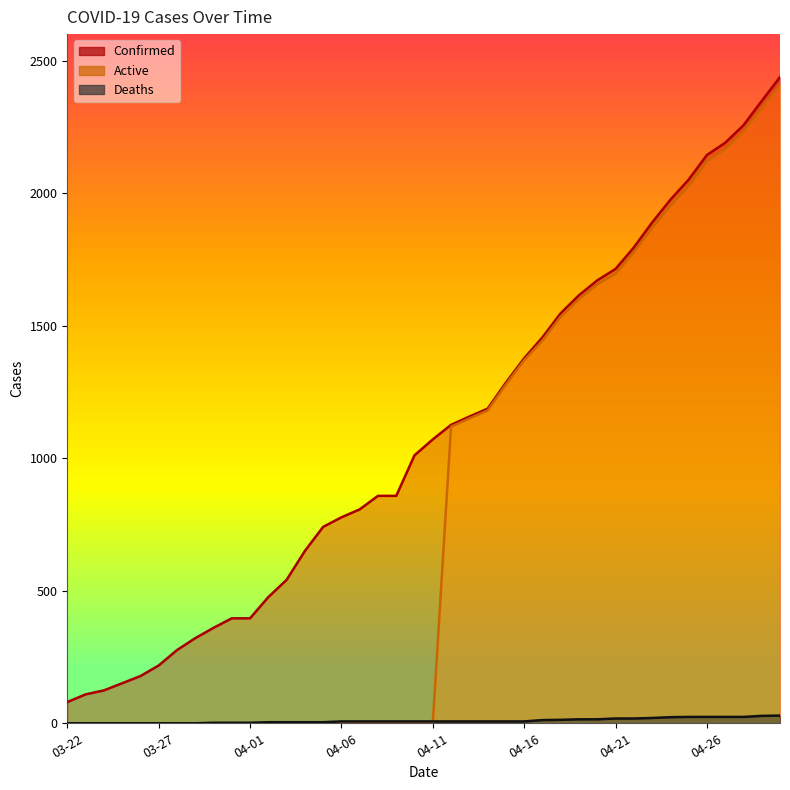

Reading left to right, extract all data points from this chart.

Confirmed: 03-22=80	03-23=109	03-24=124	03-25=151	03-26=178	03-27=218	03-28=276	03-29=321	03-30=360	03-31=396	04-01=396	04-02=476	04-03=541	04-04=650	04-05=741	04-06=777	04-07=807	04-08=858	04-09=858	04-10=1011	04-11=1071	04-12=1126	04-13=1157	04-14=1187	04-15=1285	04-16=1377	04-17=1456	04-18=1547	04-19=1615	04-20=1671	04-21=1714	04-22=1795	04-23=1889	04-24=1975	04-25=2051	04-26=2144	04-27=2190	04-28=2256	04-29=2348	04-30=2438
Deaths: 03-22=0	03-23=0	03-24=0	03-25=0	03-26=0	03-27=0	03-28=0	03-29=0	03-30=2	03-31=2	04-01=2	04-02=4	04-03=4	04-04=4	04-05=4	04-06=7	04-07=7	04-08=7	04-09=7	04-10=7	04-11=7	04-12=7	04-13=7	04-14=7	04-15=7	04-16=7	04-17=12	04-18=13	04-19=15	04-20=15	04-21=18	04-22=18	04-23=20	04-24=23	04-25=24	04-26=24	04-27=24	04-28=24	04-29=28	04-30=29
Active: 03-22=0	03-23=0	03-24=0	03-25=0	03-26=0	03-27=0	03-28=0	03-29=0	03-30=0	03-31=0	04-01=0	04-02=0	04-03=0	04-04=0	04-05=0	04-06=0	04-07=0	04-08=0	04-09=0	04-10=0	04-11=0	04-12=1119	04-13=1150	04-14=1180	04-15=1278	04-16=1370	04-17=1444	04-18=1534	04-19=1600	04-20=1656	04-21=1696	04-22=1777	04-23=1869	04-24=1952	04-25=2027	04-26=2120	04-27=2166	04-28=2232	04-29=2320	04-30=2409